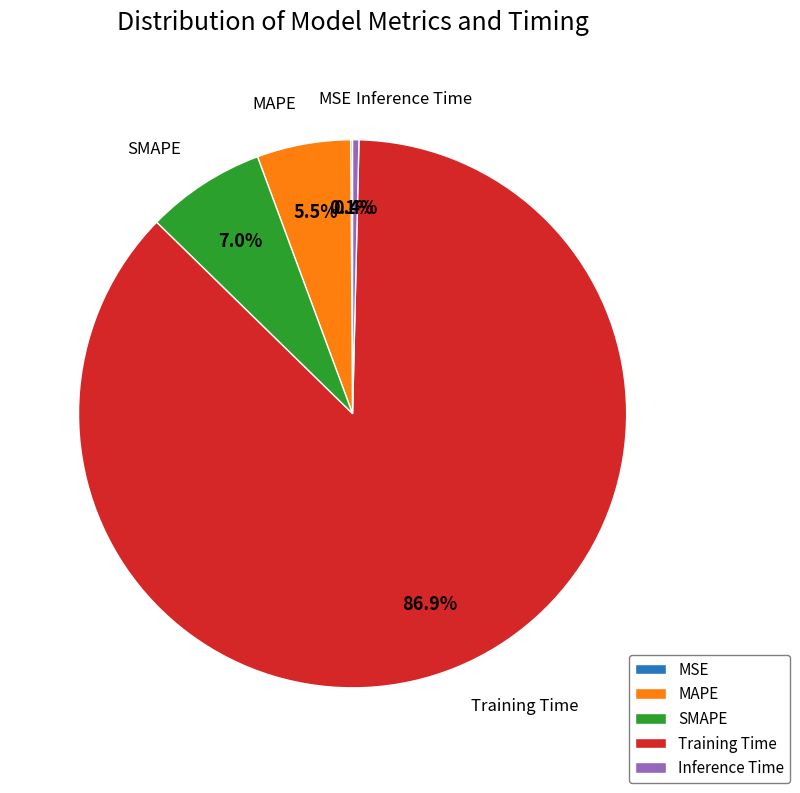

What percentage is NOT represented by MAPE?

94.5%